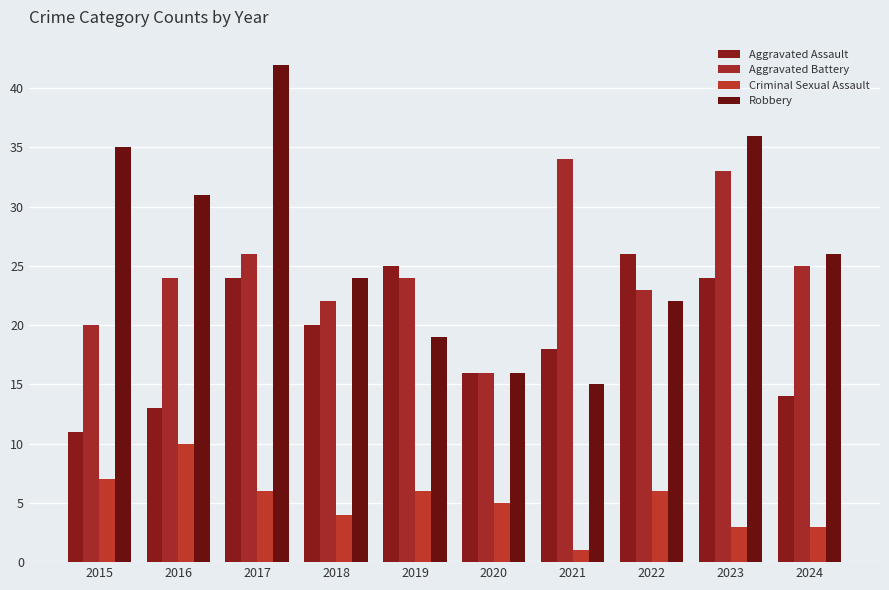

Count the number of categories in the chart.

10